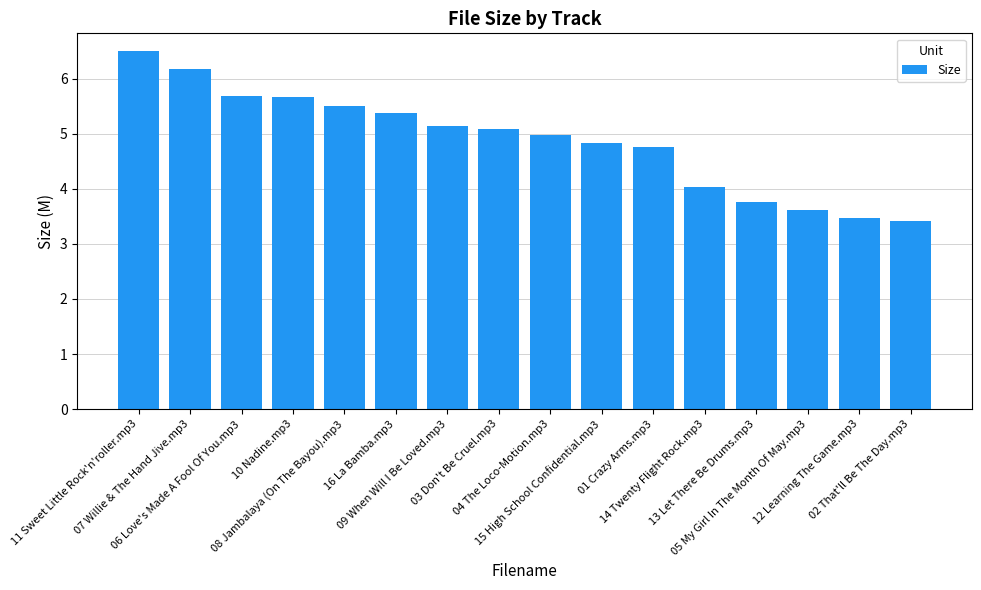

Which has a higher value, 09 When Will I Be Loved.mp3 or 04 The Loco-Motion.mp3?

09 When Will I Be Loved.mp3